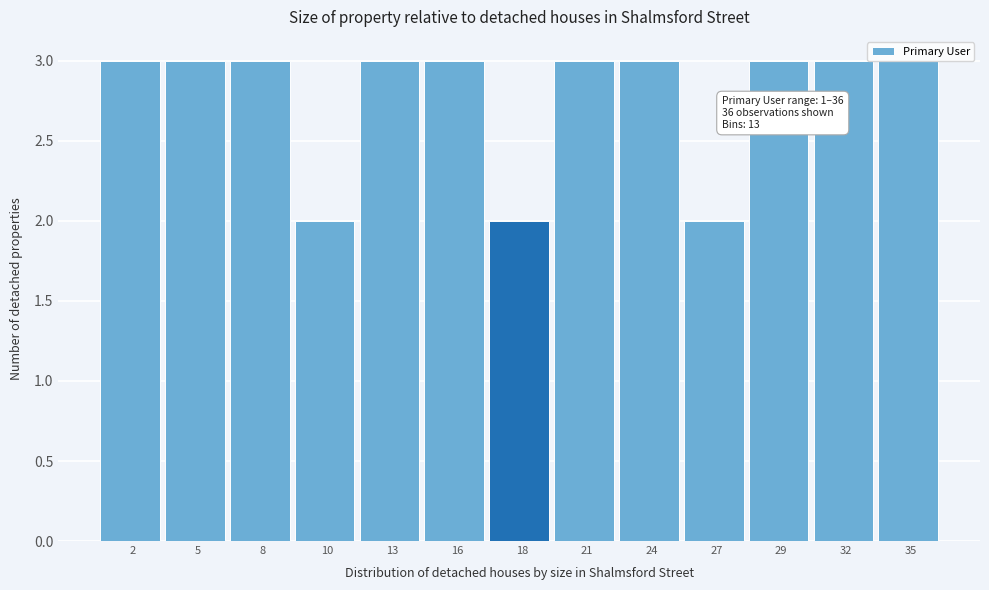

What is the maximum value shown in the chart?

3